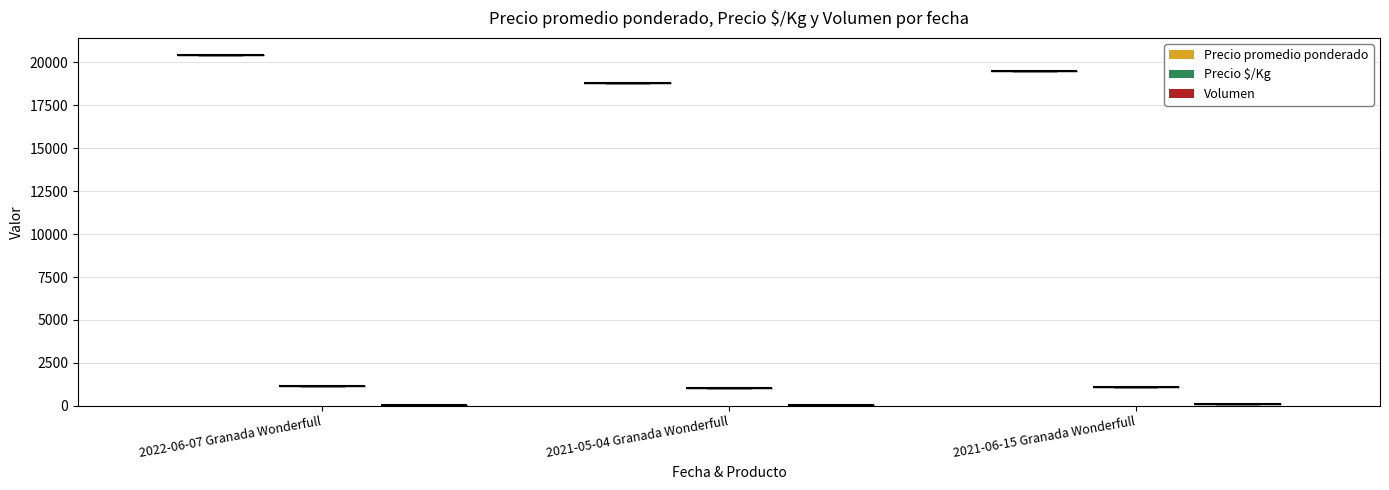

How many values in the Precio $/Kg series are below 1083?

1